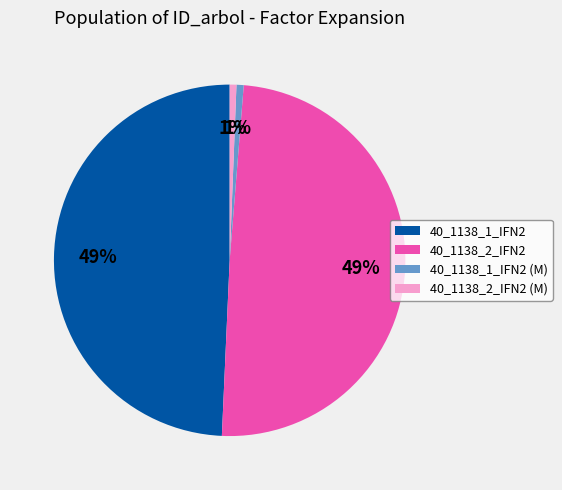

Is there a majority slice in this chart?

No